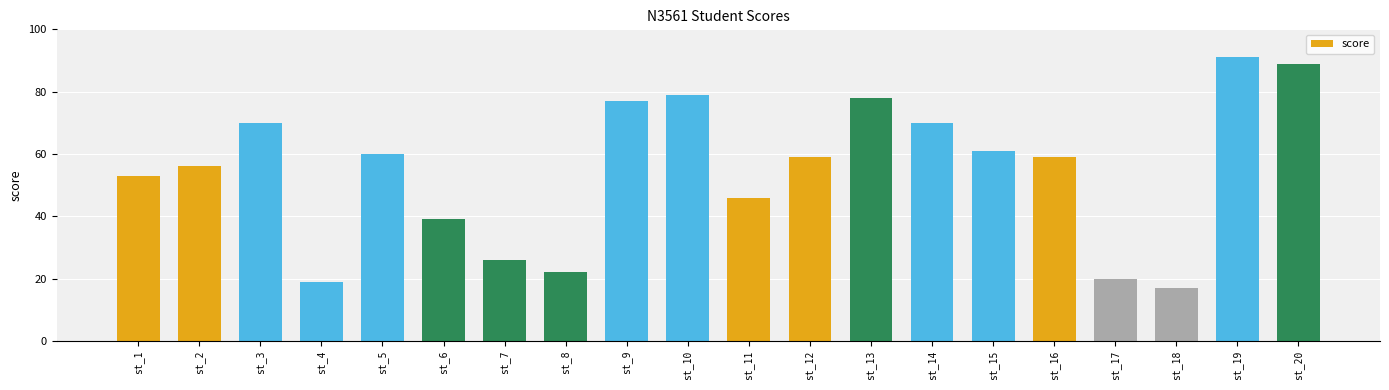

What is the change in value from st_11 to st_14?

+24